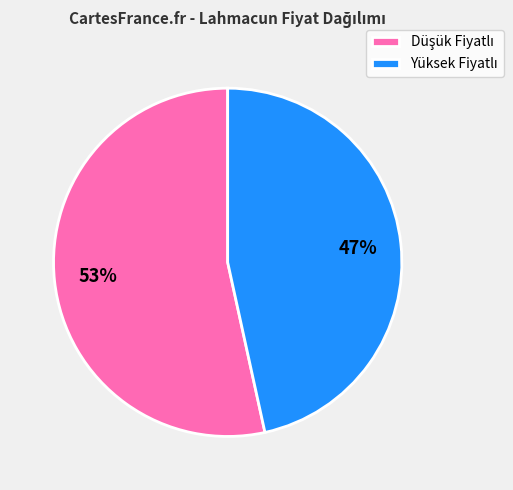

Is there any slice that represents more than half of the pie?

Yes